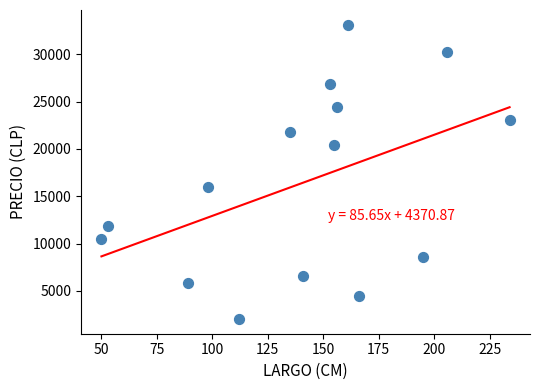

What Y value in the scatter plot is closest to 17582?

15947